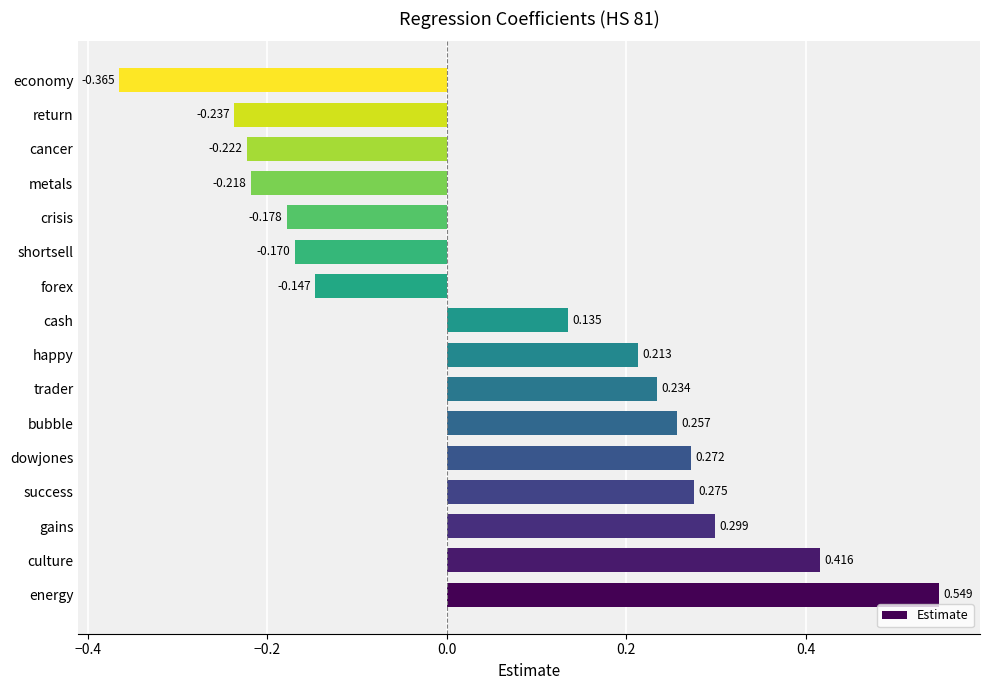

How many data points are above 0?

9